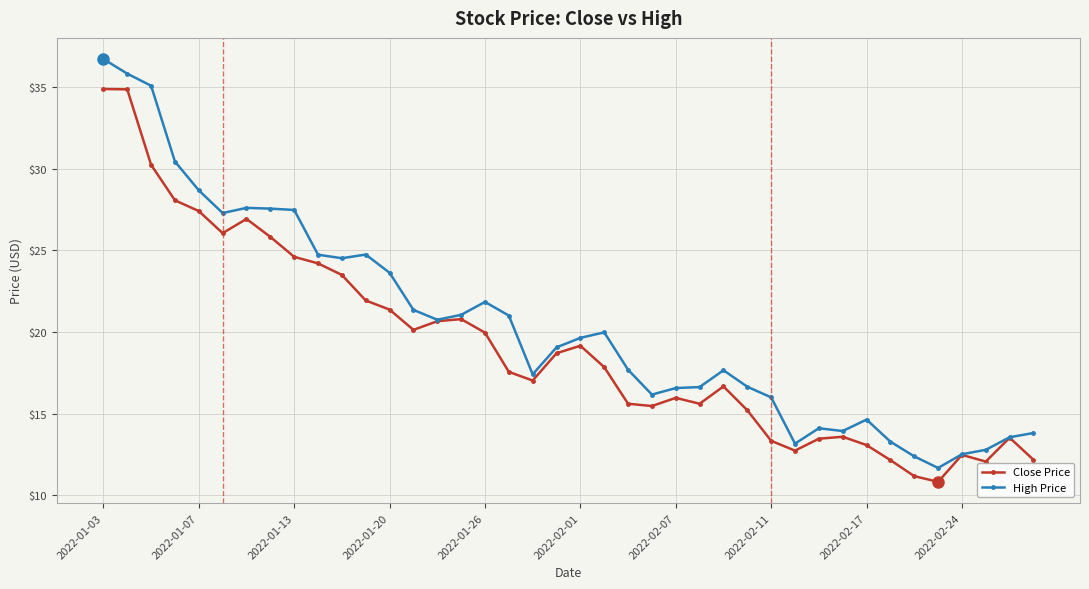

What is the value of the Close Price point at the 36th from the left?

10.8